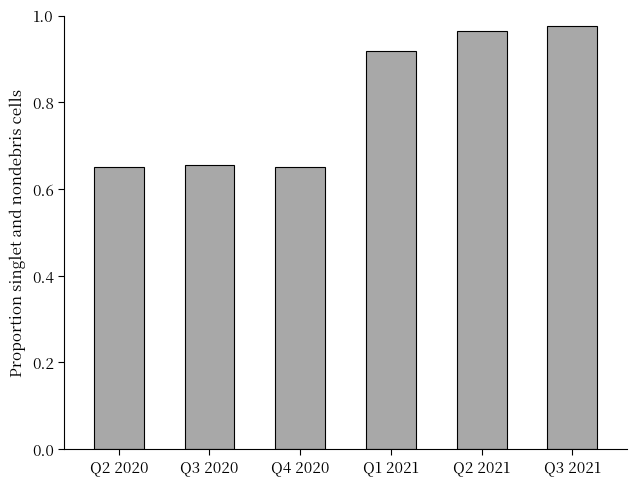

What is the label of the 4th bar from the left?

Q1 2021